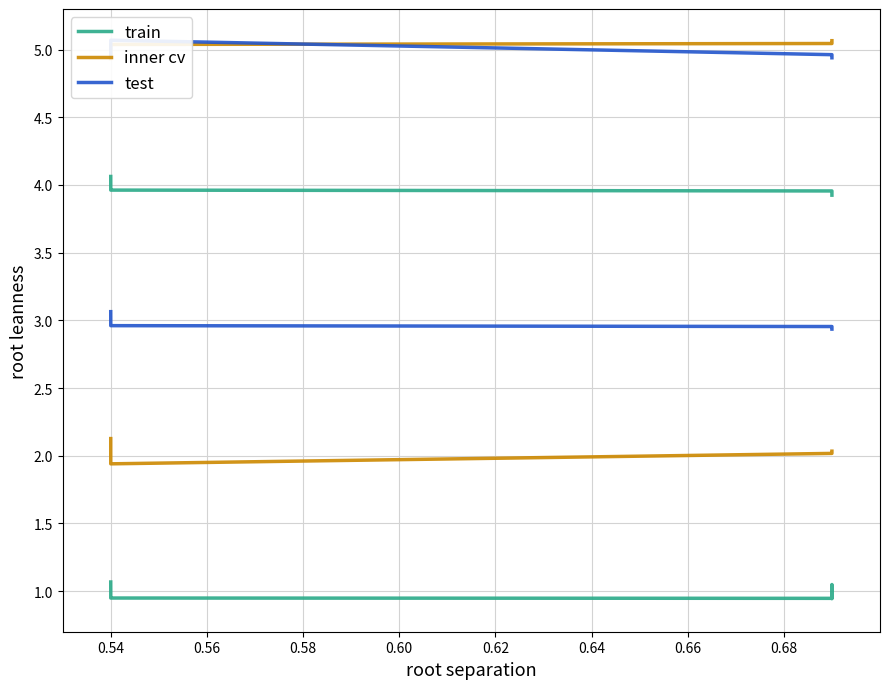

At which label does train first exceed 1?

0.54